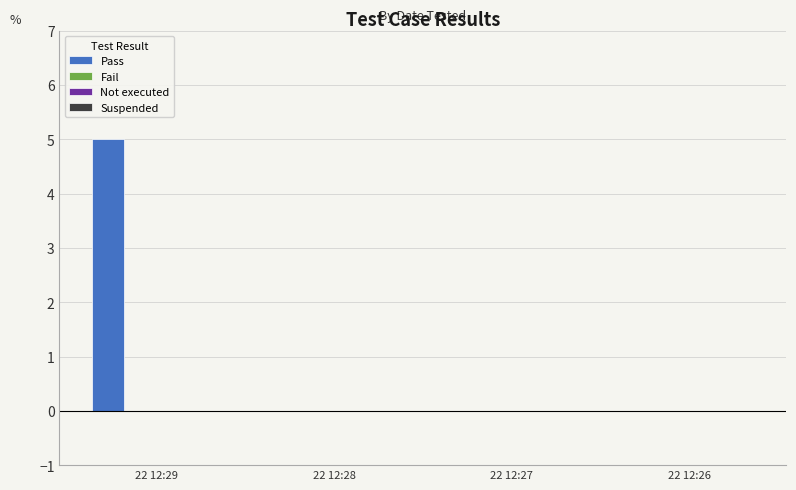

What is the greatest value displayed?

5